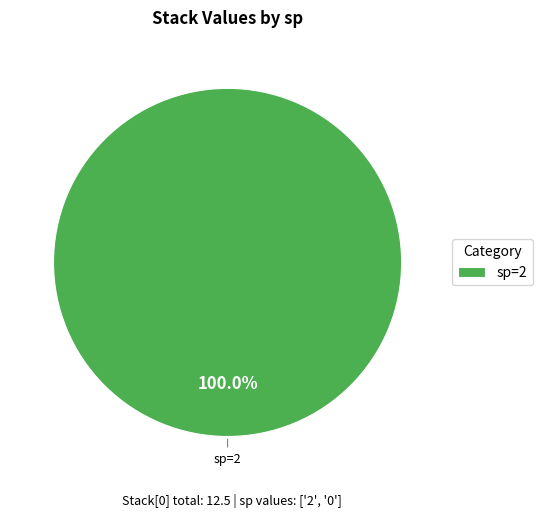

Which slice represents more than half of the pie?

sp=2